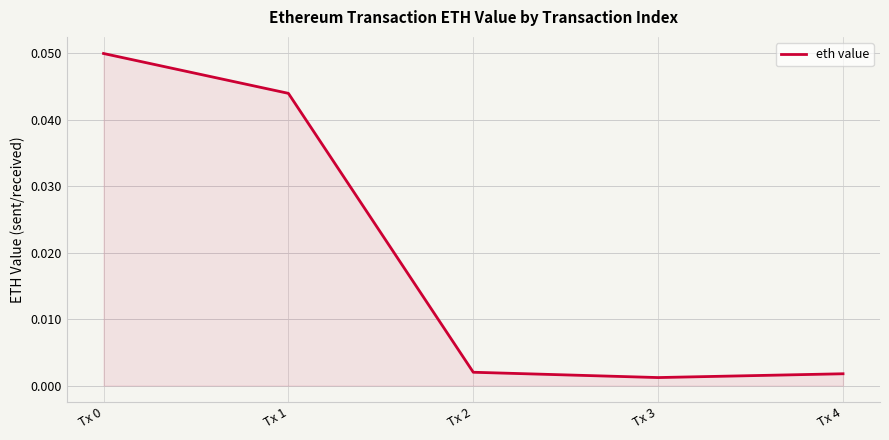

True or false: the data has more than 2 interior local peaks.

False